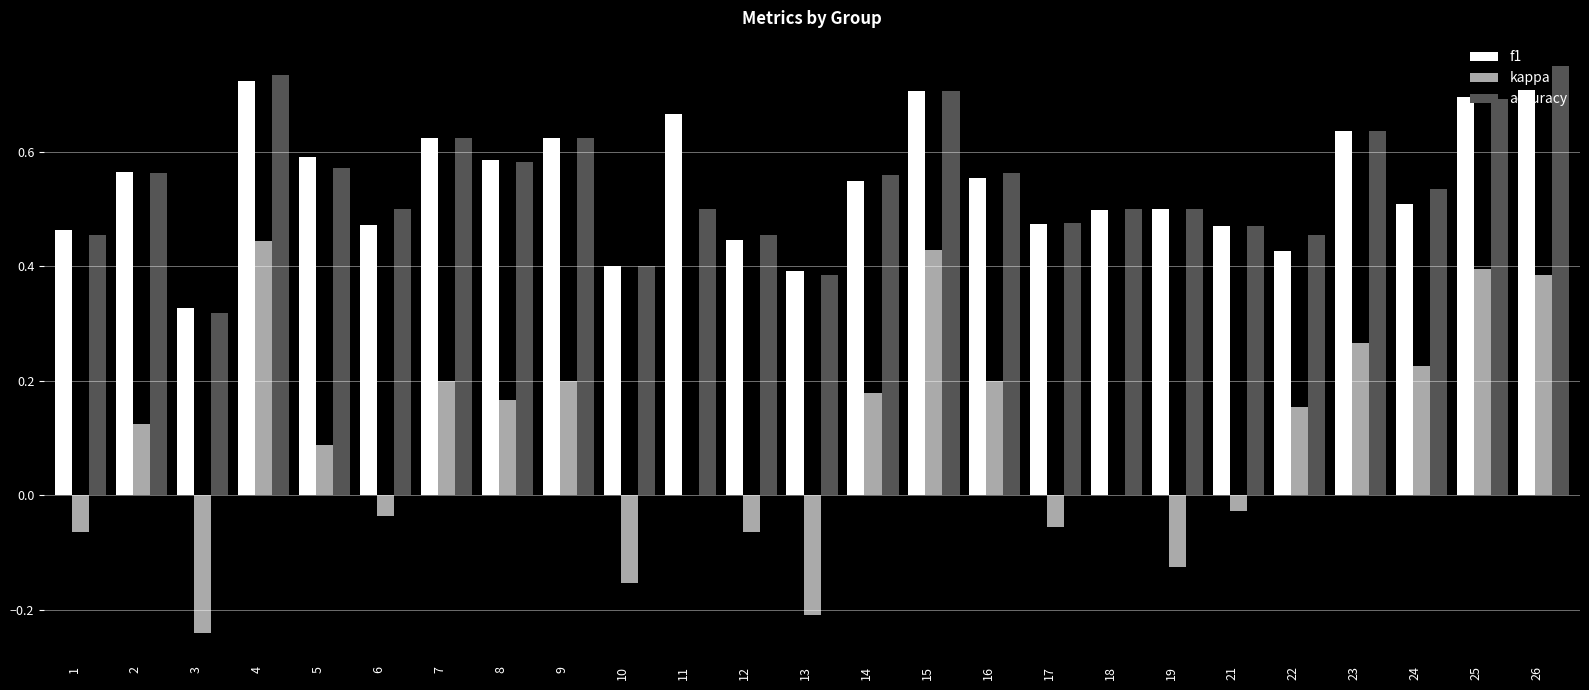

Is it true that accuracy equals 0.6 at 1?

False